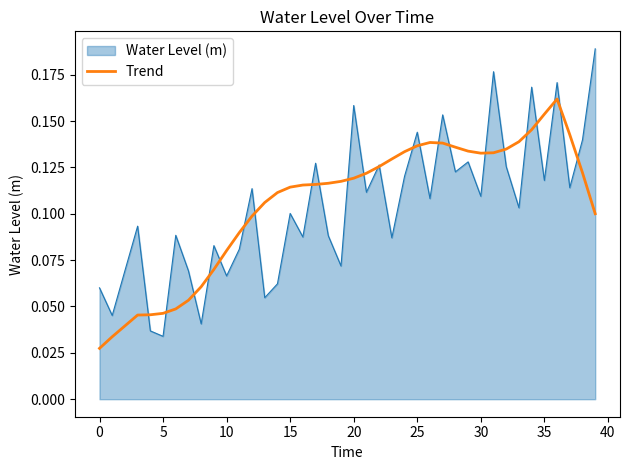

List the series in order of their peak value, highest first.

Water Level (m), Trend